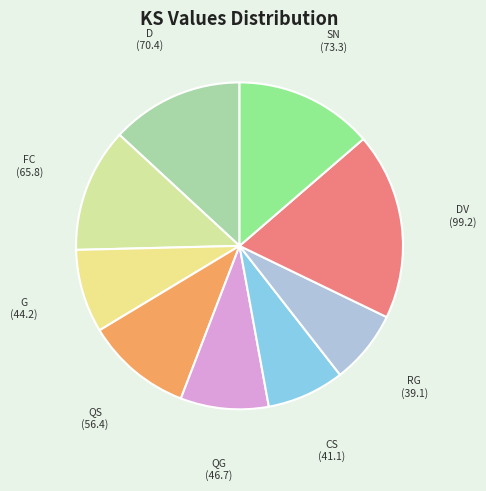

Is SN the majority of the pie?

No